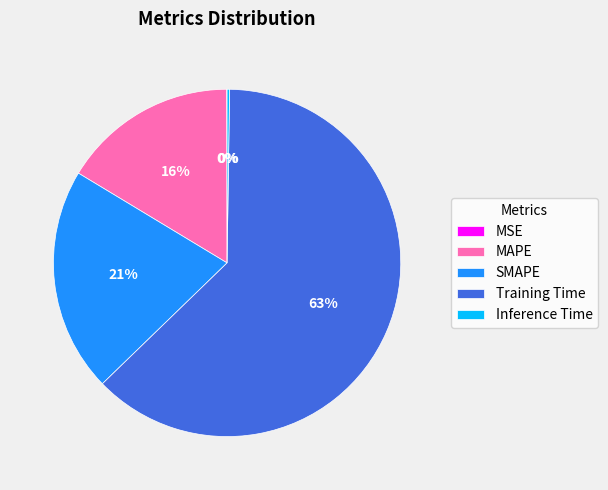

To the nearest percent, what is the average slice percentage?

20%